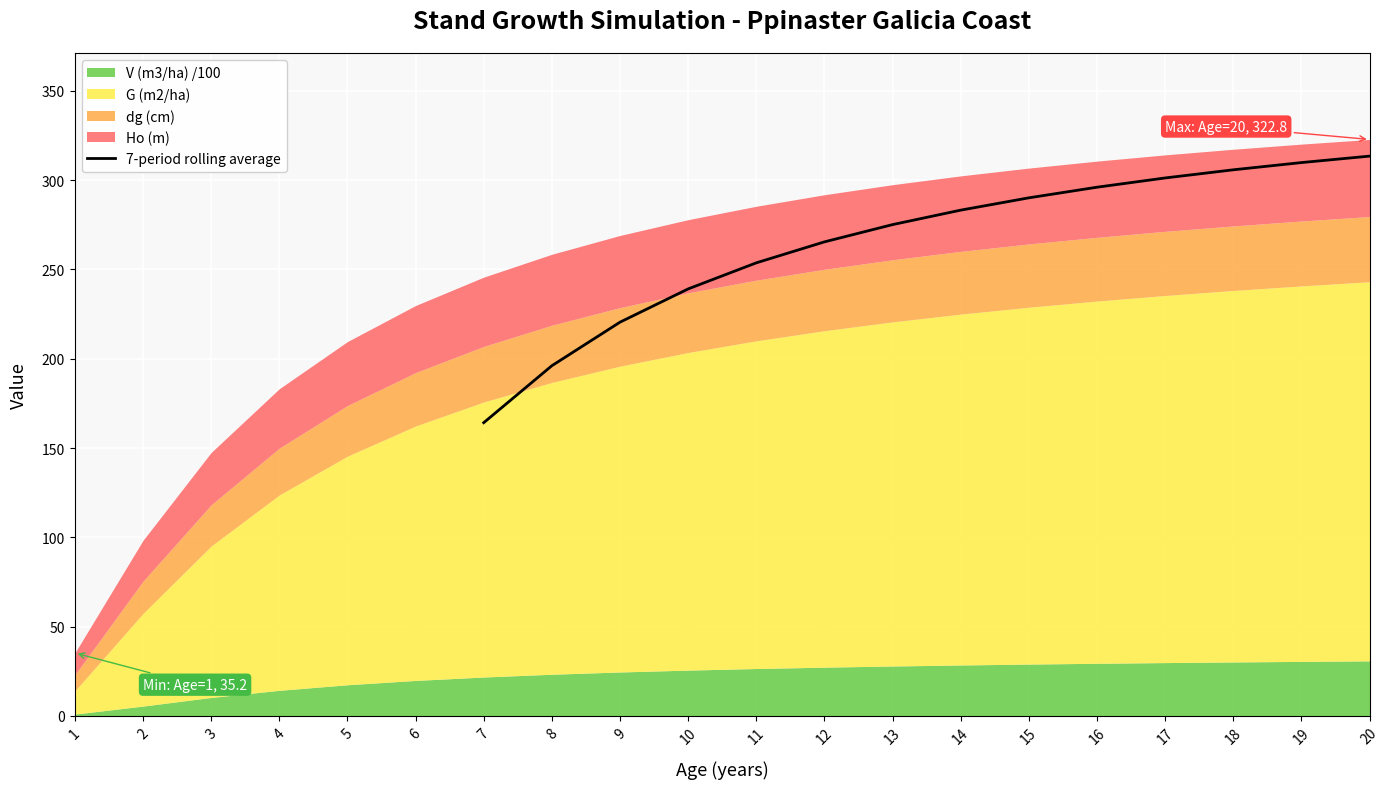

True or false: the data has more than 1 interior local peaks.

False